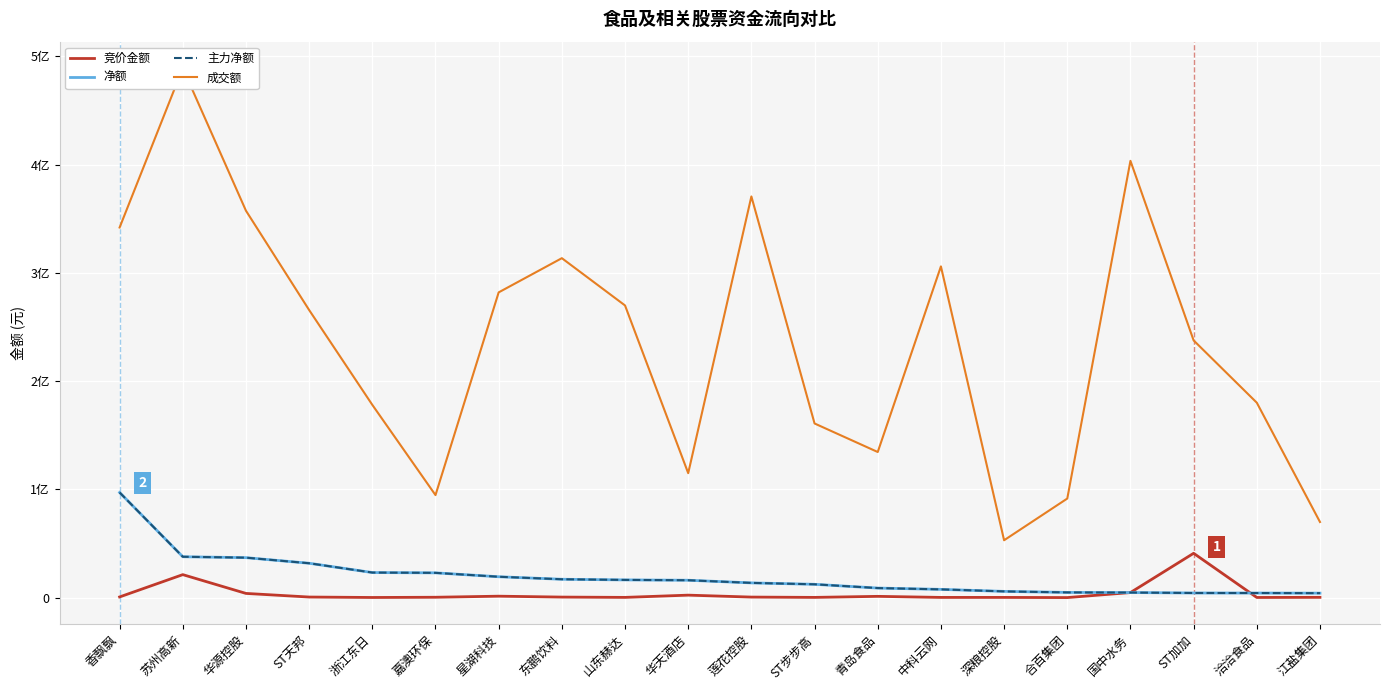

True or false: 主力净额 and 净额 cross at least once.

False